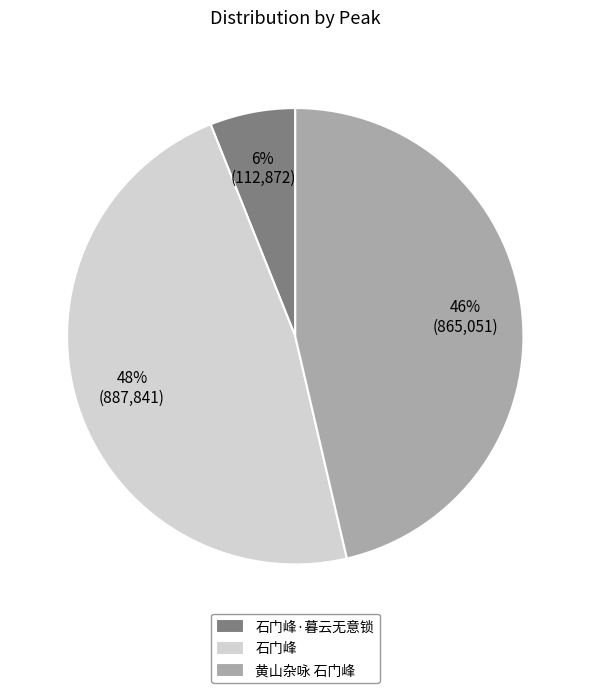

To the nearest percent, what portion does 黄山杂咏 石门峰 represent?

46%